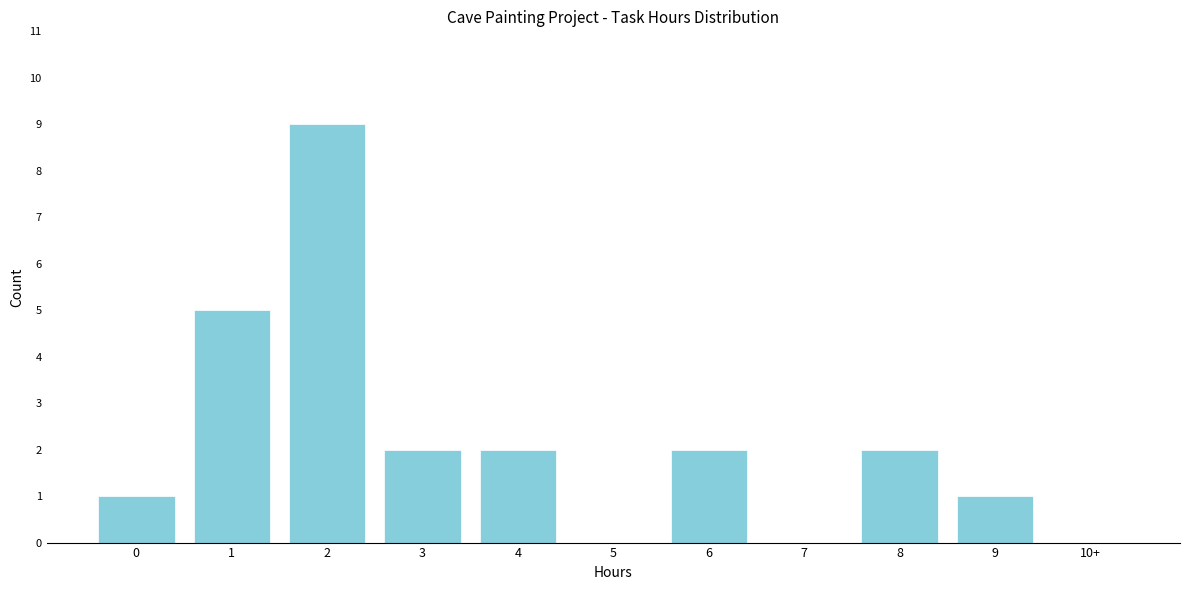

Reading left to right, extract all data points from this chart.

0=1	1=5	2=9	3=2	4=2	5=0	6=2	7=0	8=2	9=1	10+=0